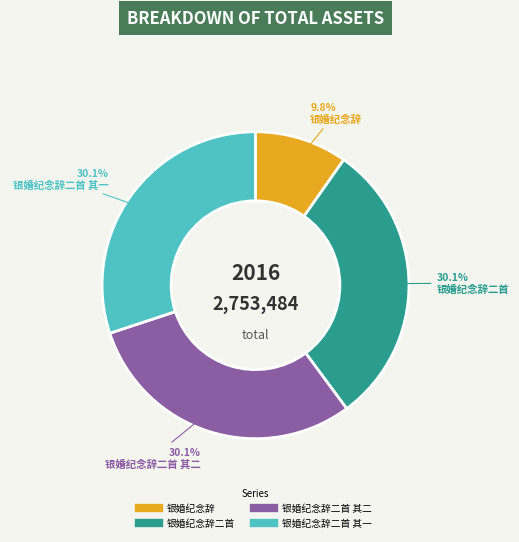

How many slices are in this pie chart?

4